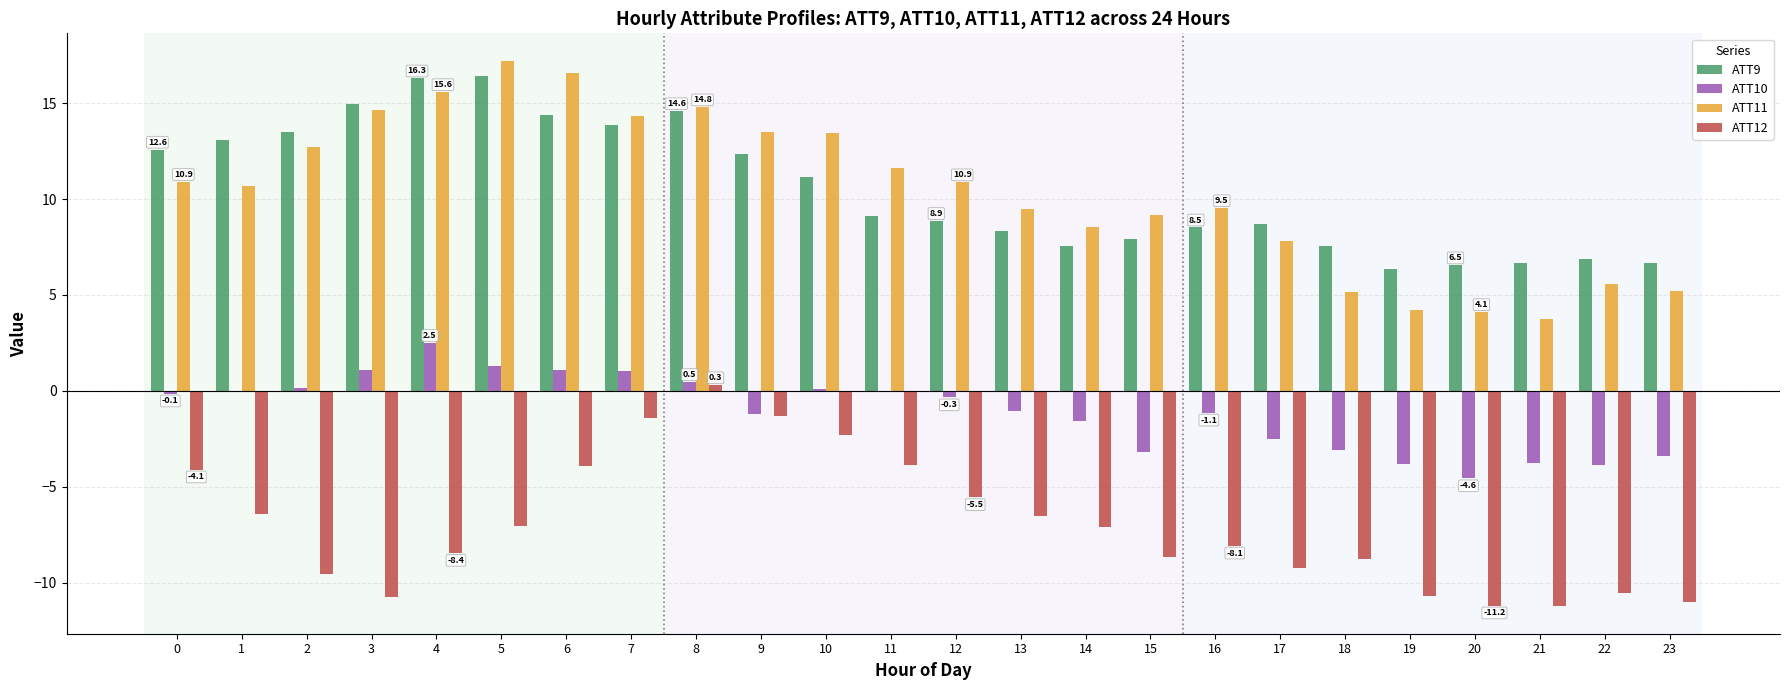

What is the maximum value for ATT9?

16.4